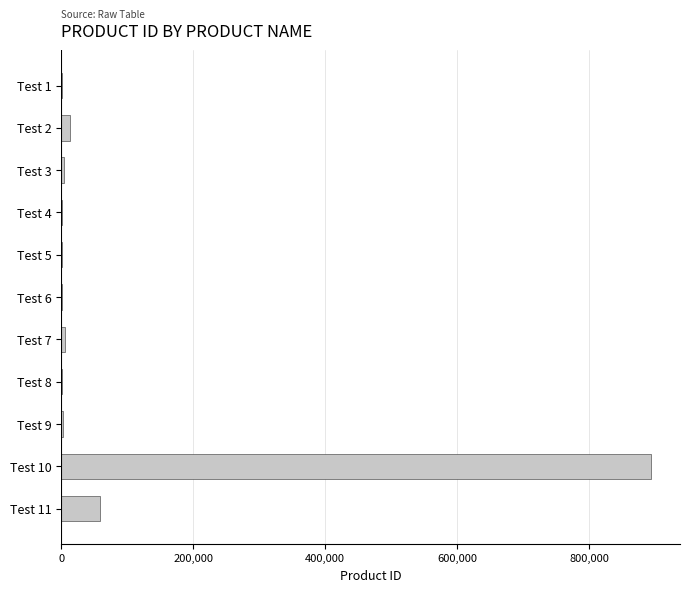

How many data points does each series have?

11